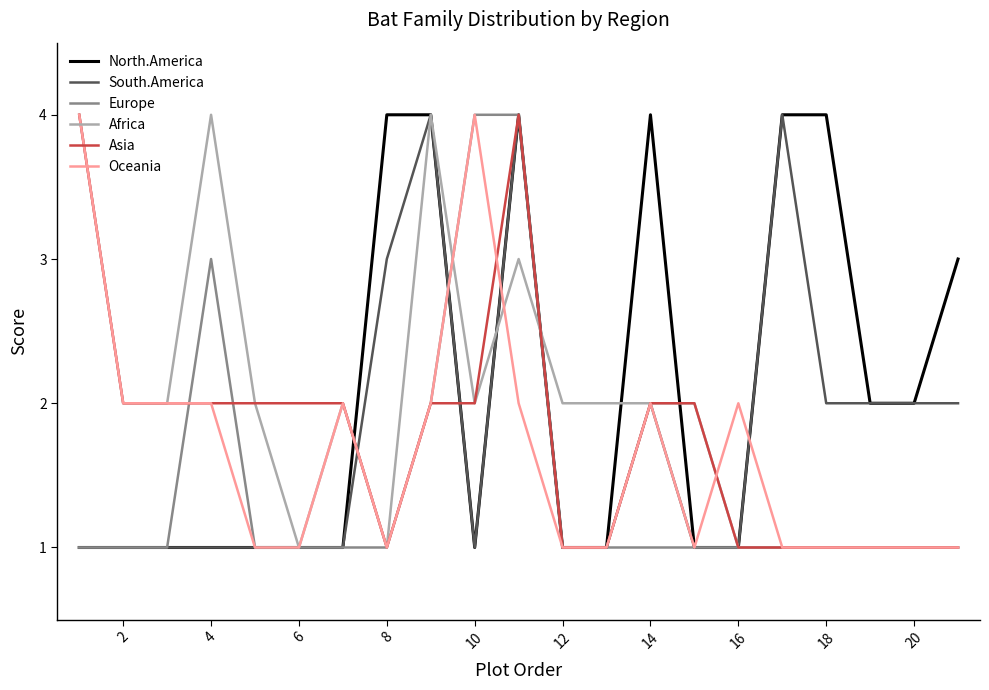

How many lines are shown in the chart?

6